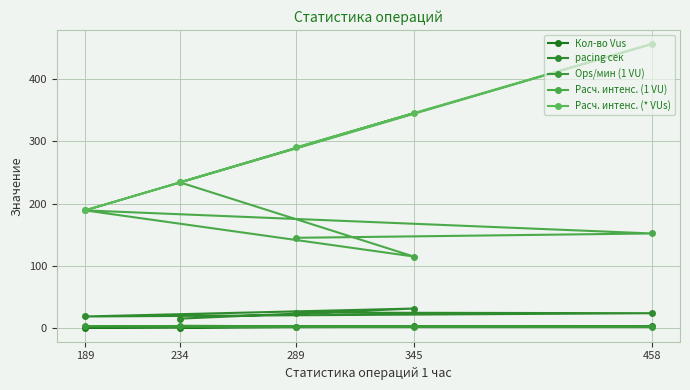

List the labels in order of pacing сек value, smallest first.

234, 189, 458, 289, 345